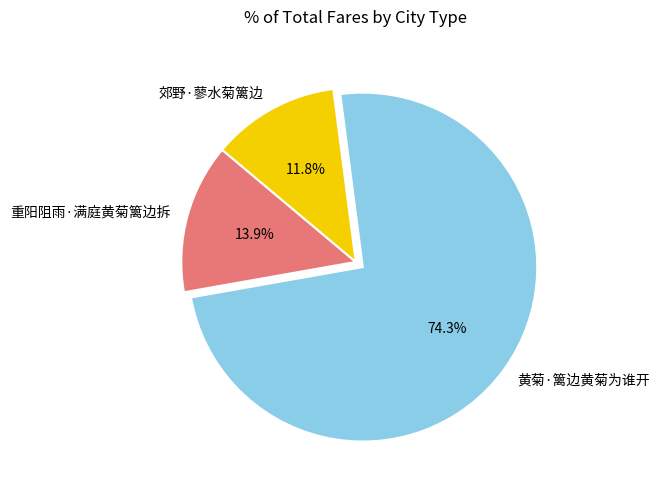

Which category has the smallest portion of the pie?

郊野·蓼水菊篱边